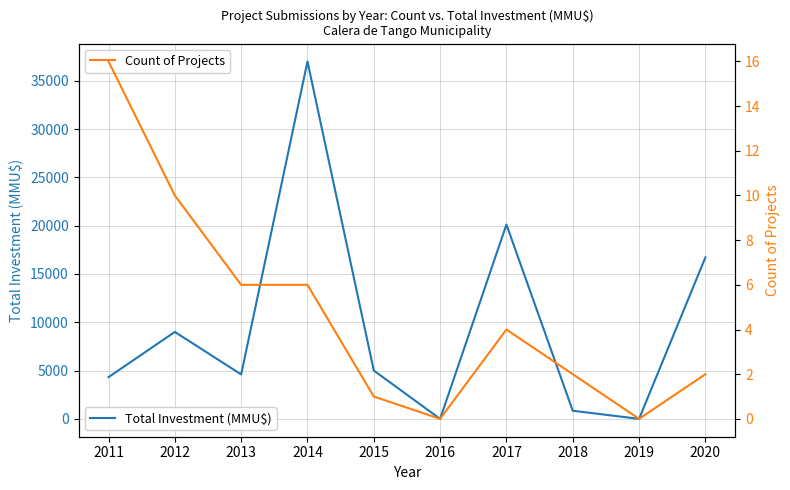

True or false: Count of Projects has a value of 0 at 2019.

True